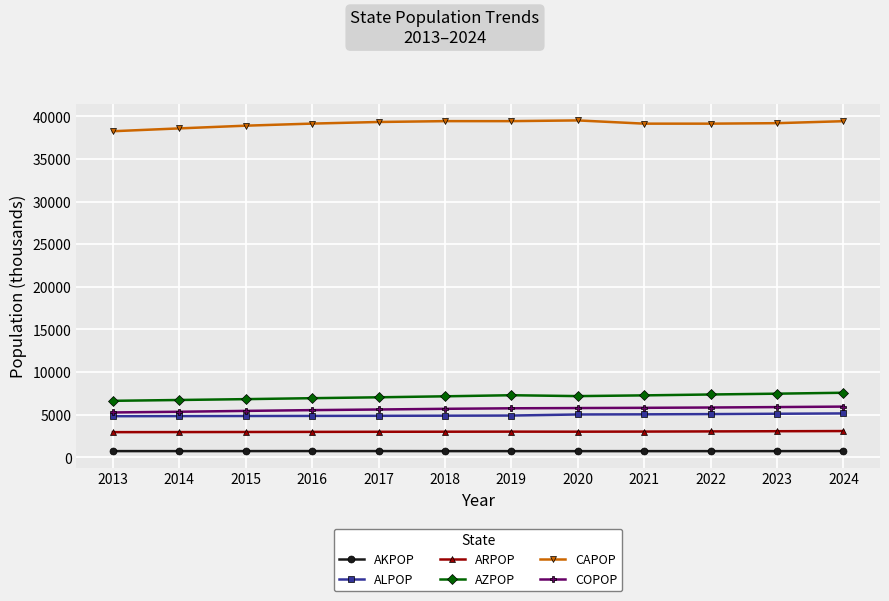

Which series has the widest spread of values?

CAPOP